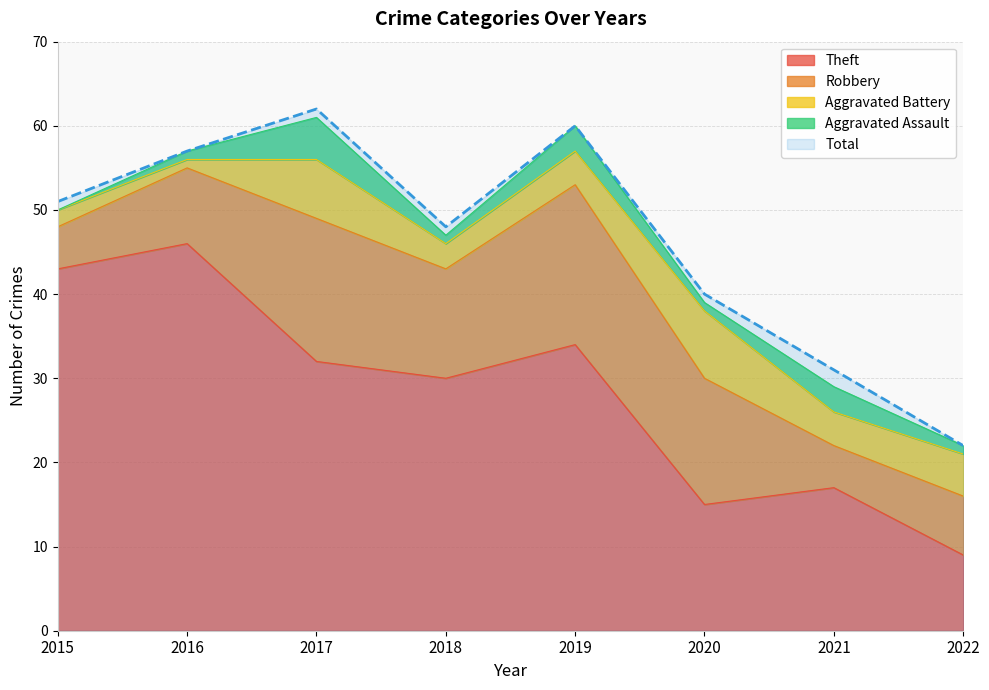

What are all the series names shown in the legend?

Theft, Robbery, Aggravated Battery, Aggravated Assault, Total